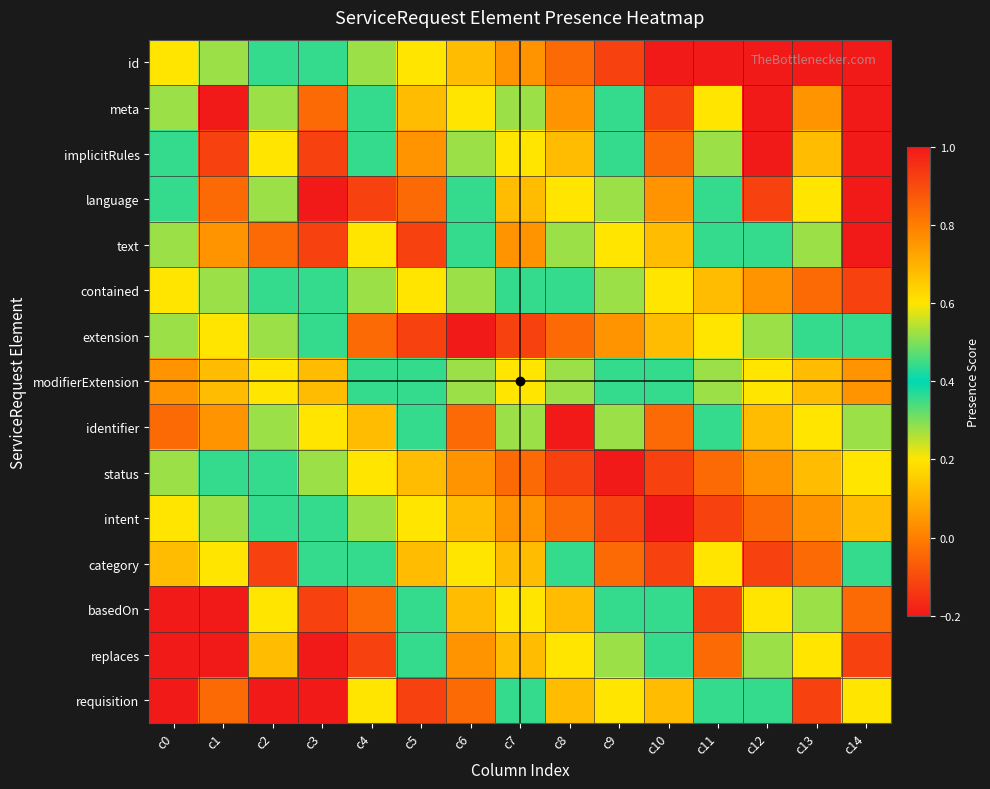

What is the difference between the highest and lowest values at c12?

1.3